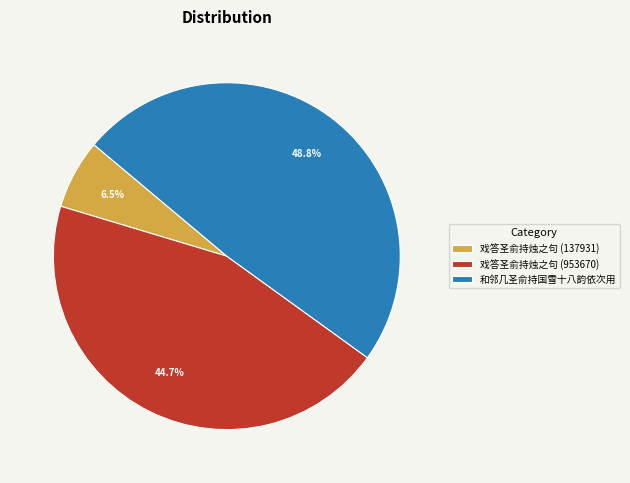

Does 和邻几圣俞持国雪十八韵依次用 account for over 50% of the chart?

No